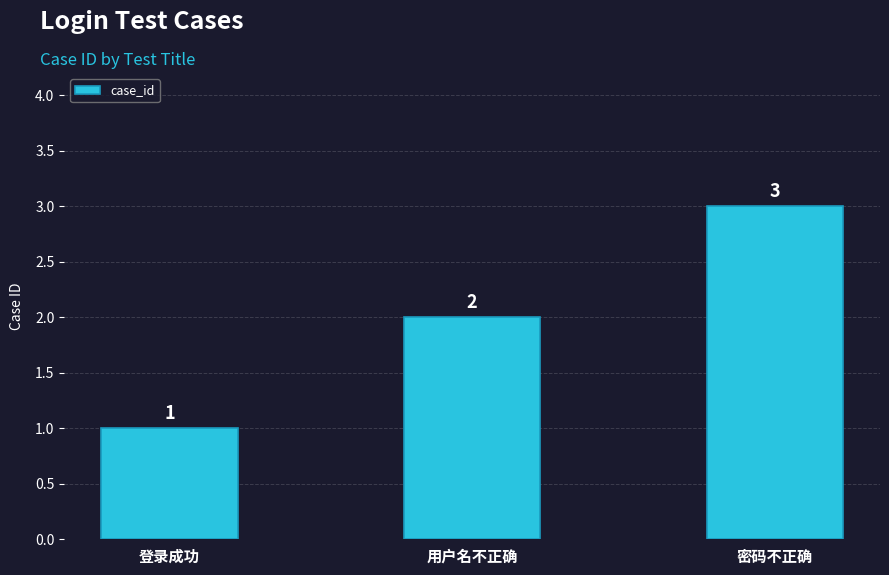

What is the label of the 1st bar from the right?

密码不正确